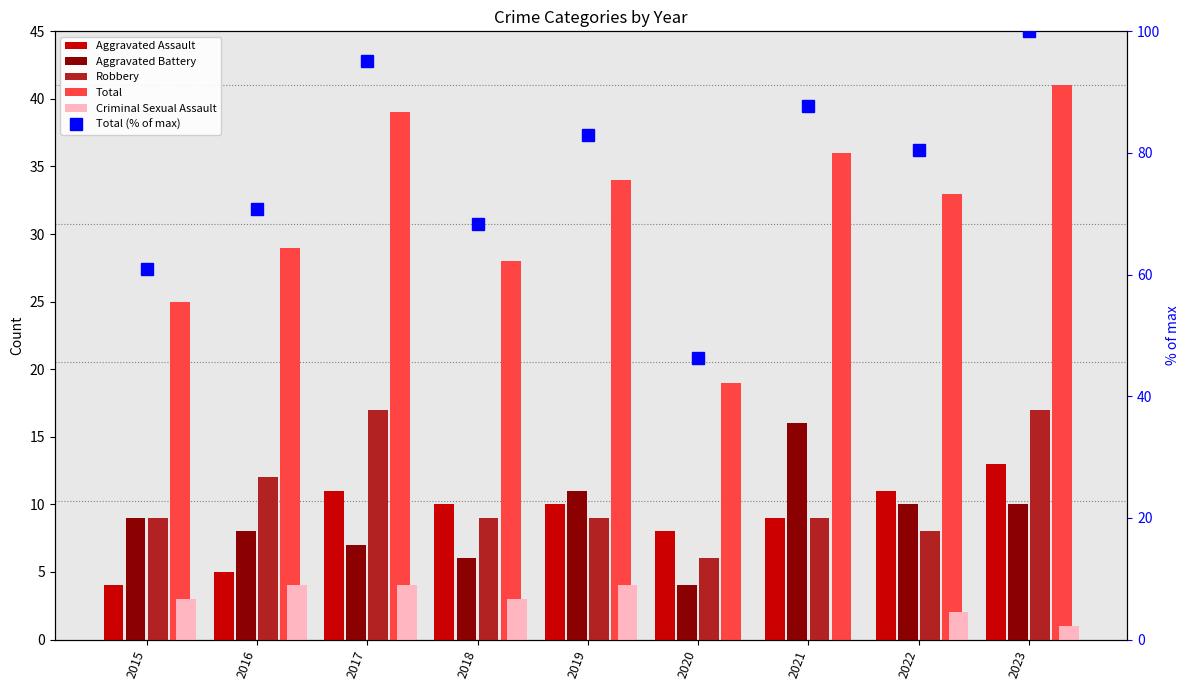

Which series has the largest total across all categories?

Total (% of max)